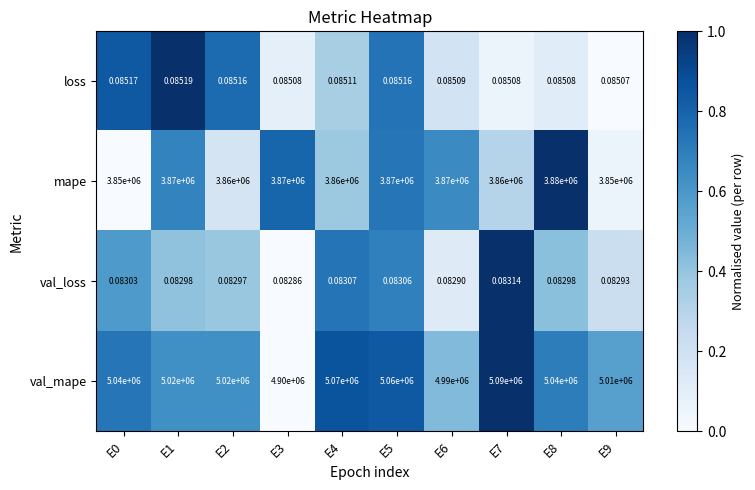

Between E3 and E8, which series saw the biggest shift?

val_mape